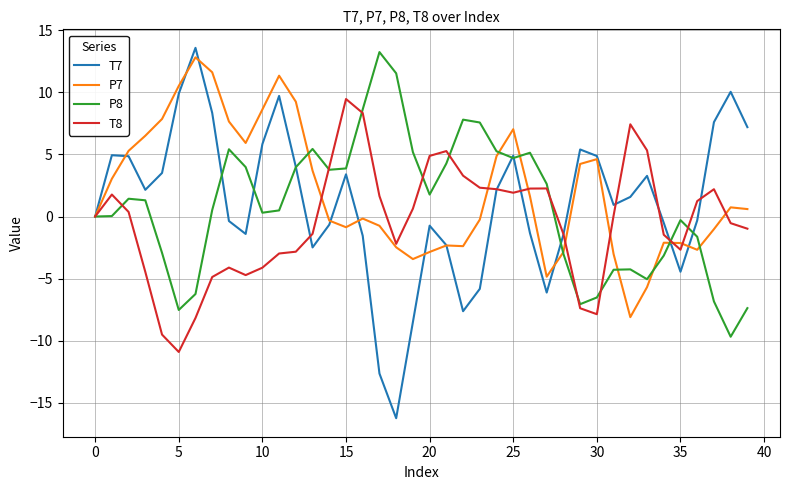

What is the lowest value of the P7 series?

-8.1